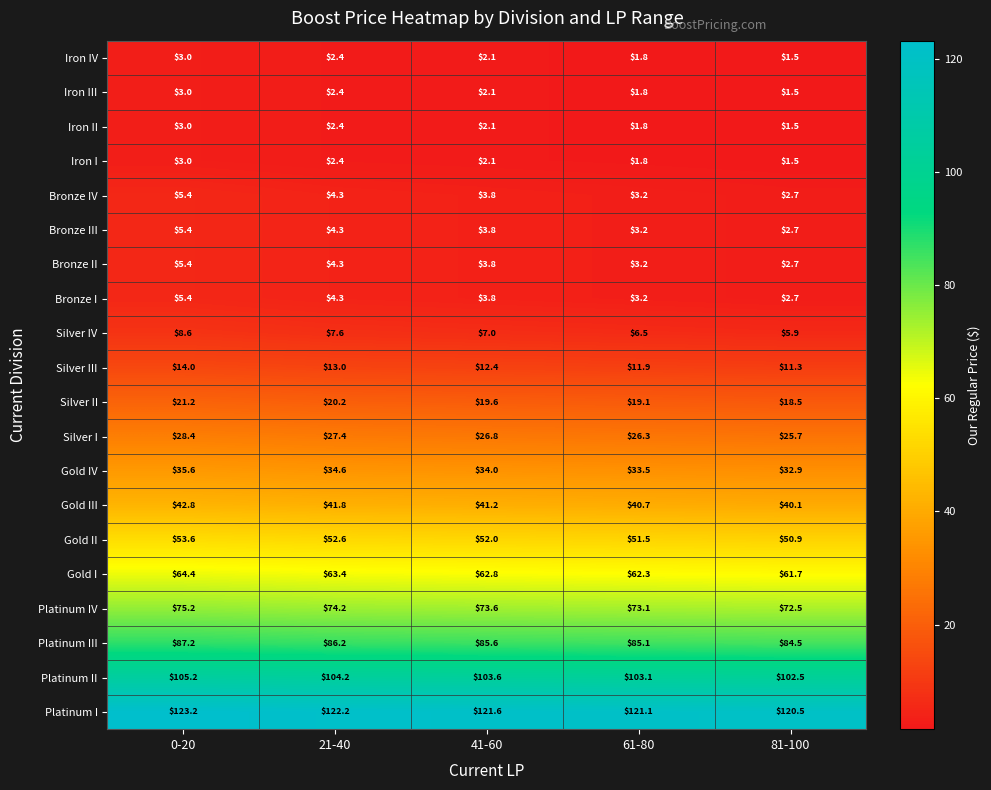

At which category is the sum across all series the highest?

0-20